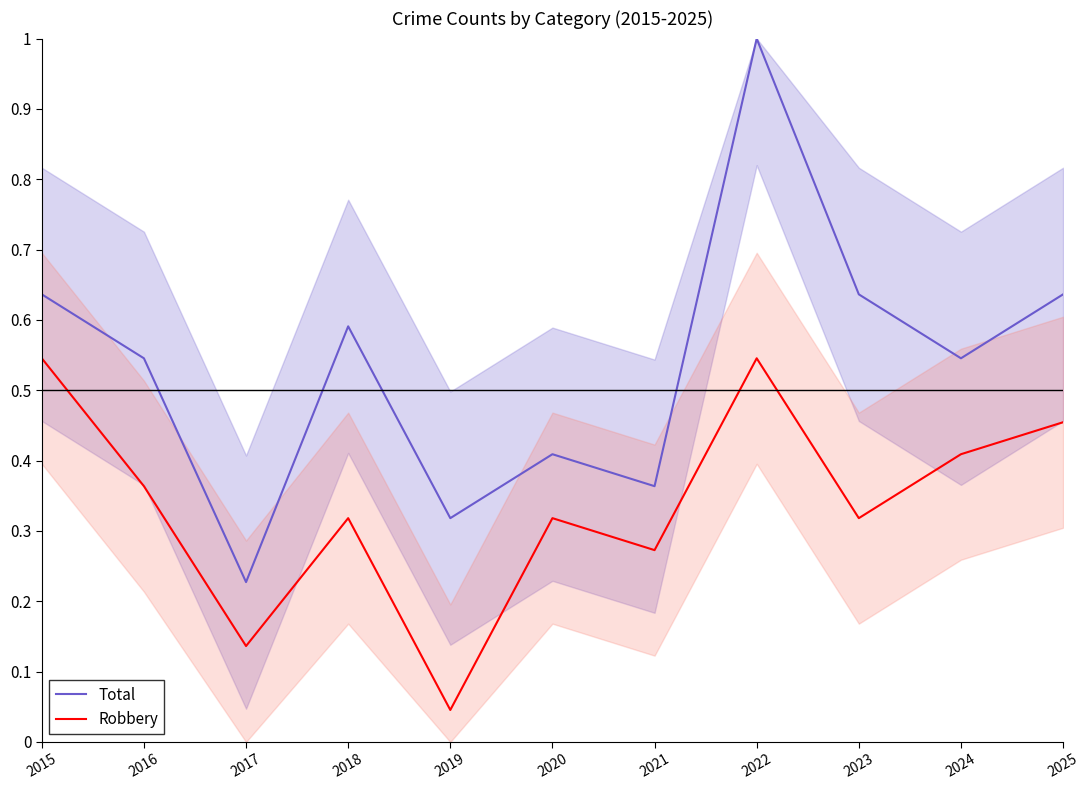

What is the difference between the maximum and minimum values in the Total series?

0.8